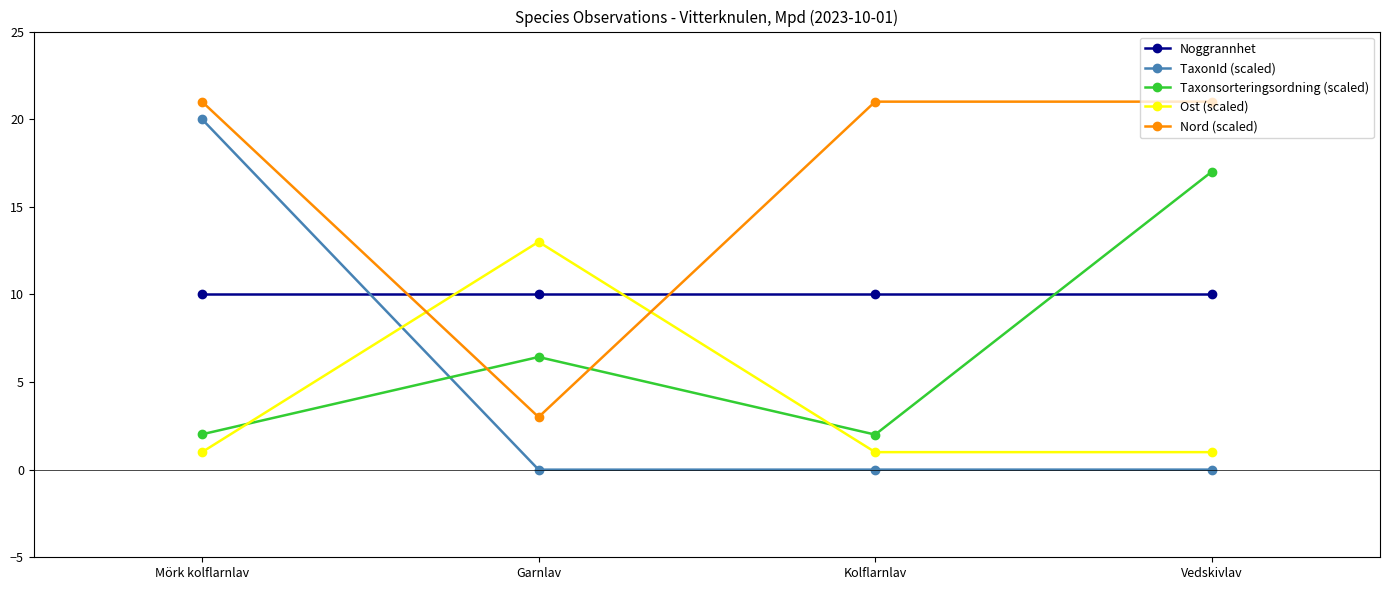

What is the difference between the Taxonsorteringsordning (scaled) values at Vedskivlav and Mörk kolflarnlav?

15.0